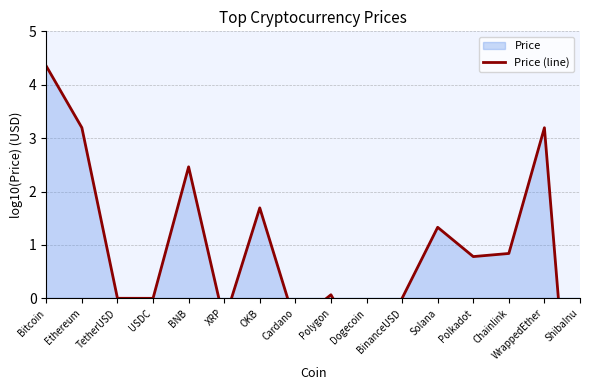

True or false: the data has more than 2 interior local peaks.

True